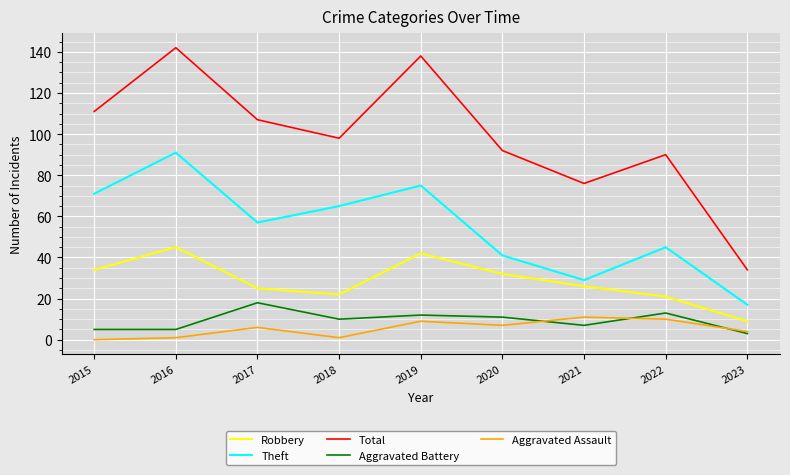

Which category has the lowest value in the Total series?

2023